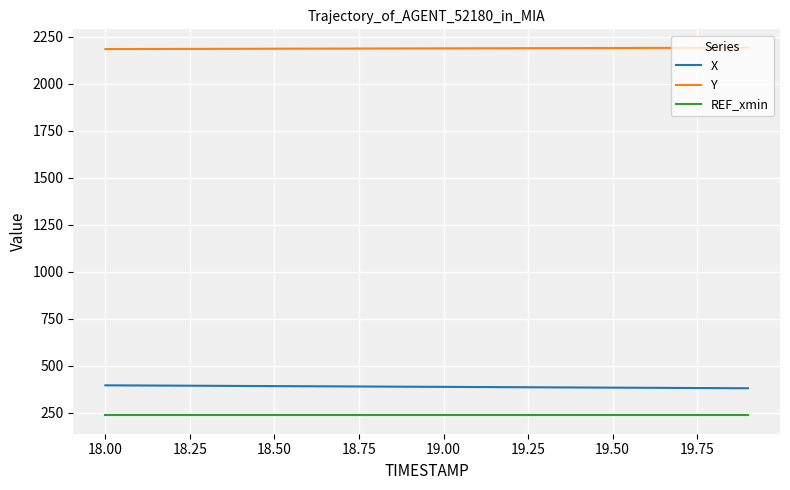

Rank the series by their maximum value, from lowest to highest.

REF_xmin, X, Y